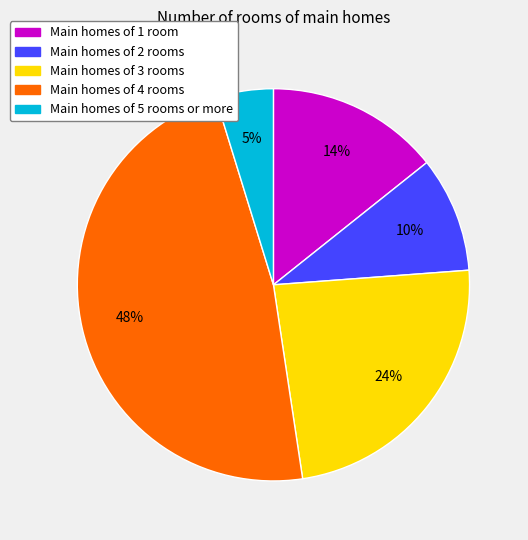

Is there any slice that represents more than half of the pie?

No